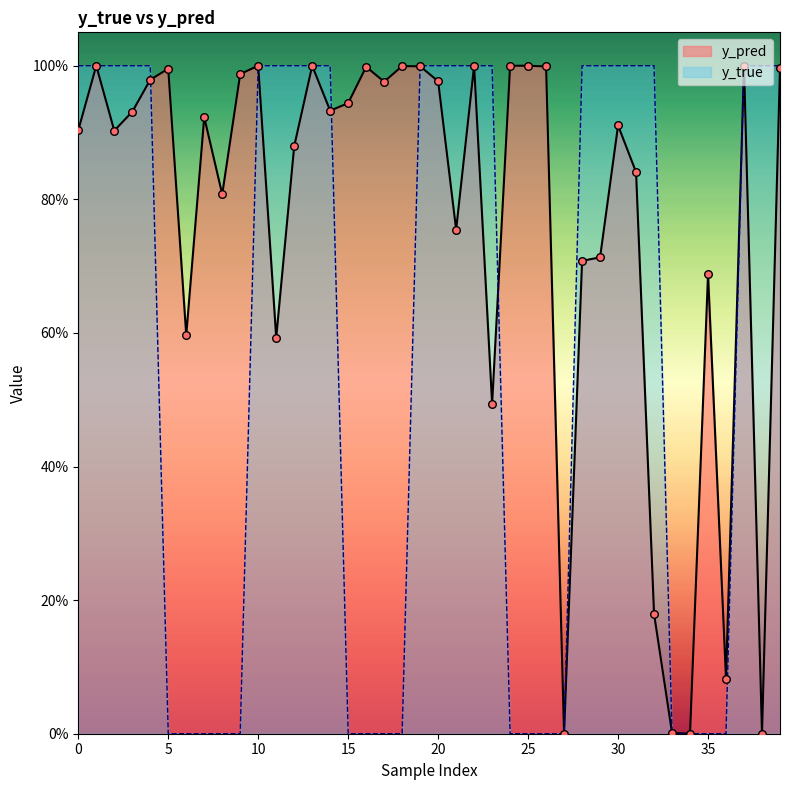

What is the total value across all series at 6?

0.6